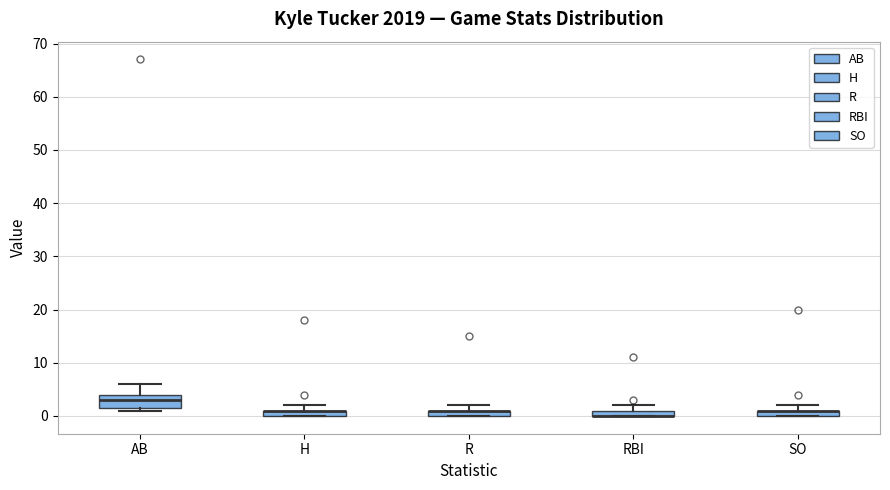

Where is the upper edge of the box for R on the y-axis? The values are not printed on the chart, so give them approximately, as read against the axis.

1